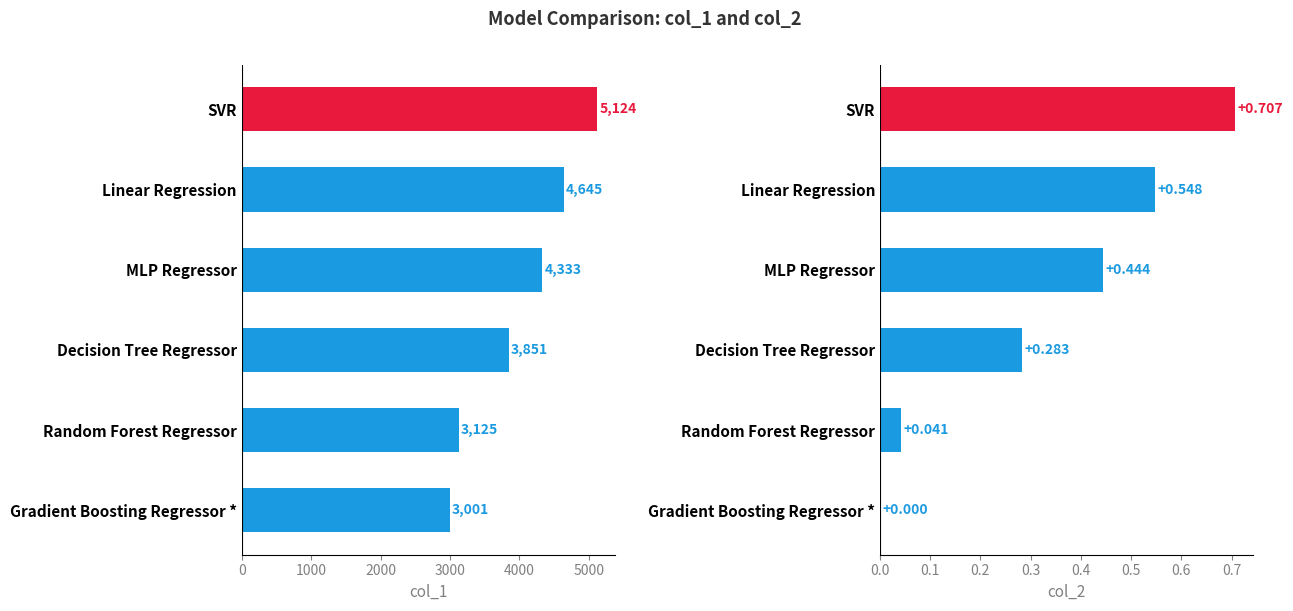

The col_2 series shows 0.7 at MLP Regressor. True or false?

False